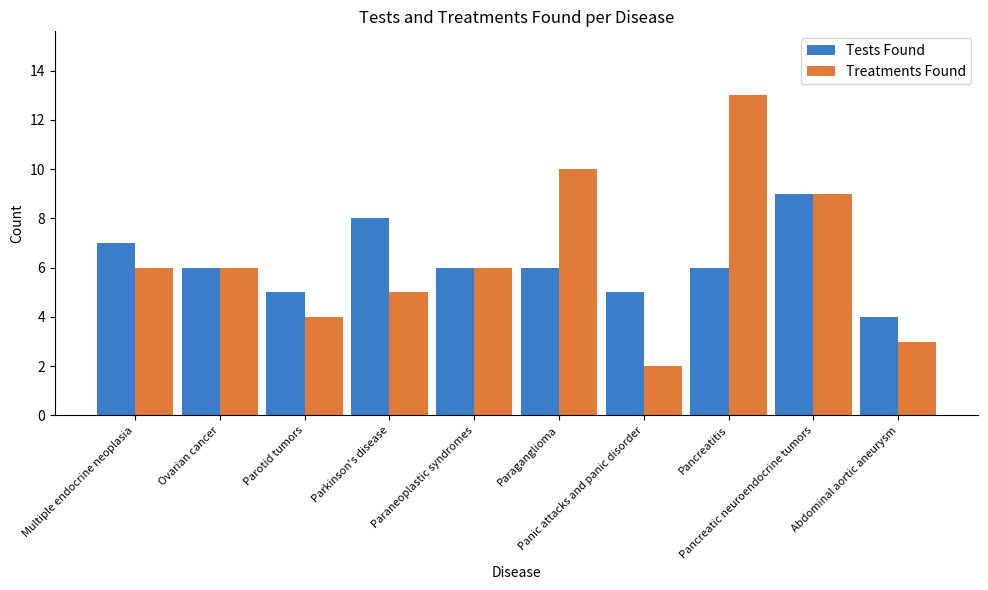

List the series in order of their peak value, lowest first.

Tests Found, Treatments Found